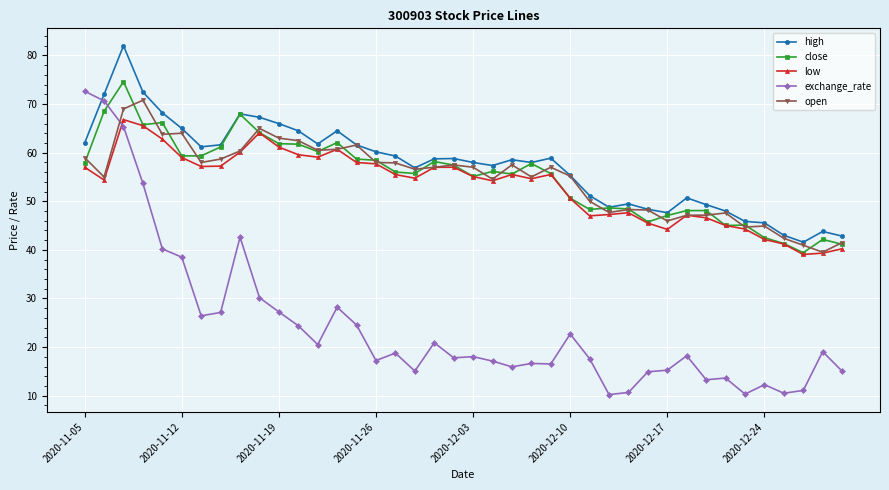

True or false: close has more than 2 interior local peaks.

True